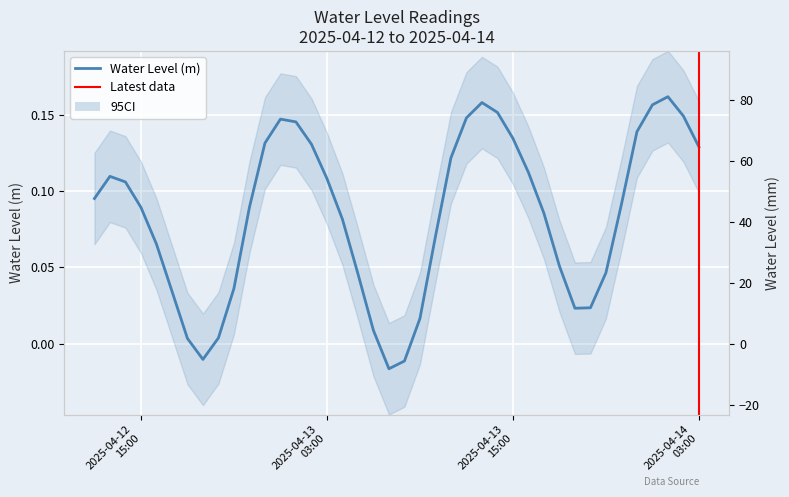

What is the difference between the second highest and second lowest values?

0.2